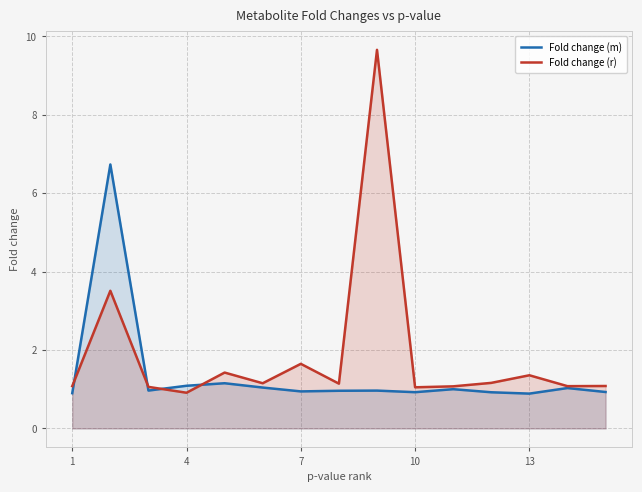

The Fold change (m) series shows 1.1 at 4. True or false?

True